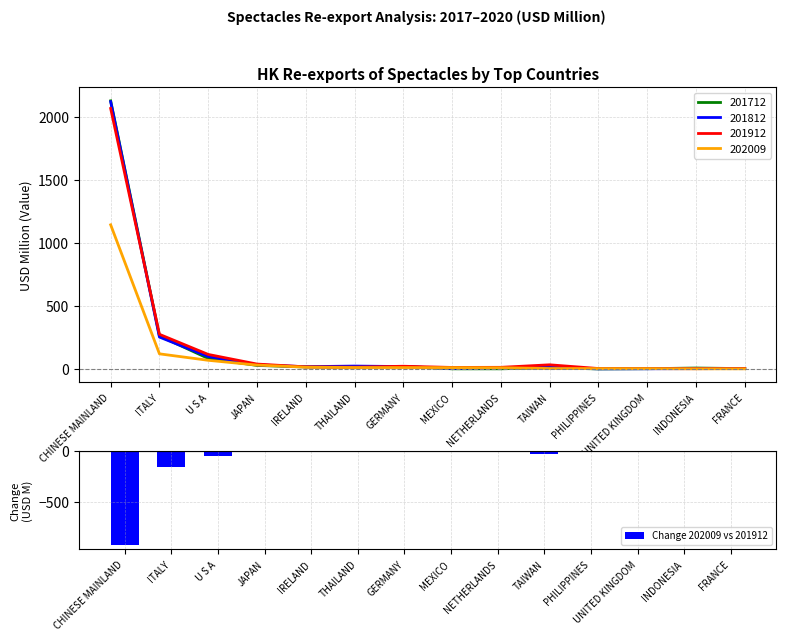

List the labels in order of value, smallest first.

CHINESE MAINLAND, ITALY, U S A, TAIWAN, GERMANY, JAPAN, NETHERLANDS, THAILAND, IRELAND, FRANCE, MEXICO, INDONESIA, PHILIPPINES, UNITED KINGDOM